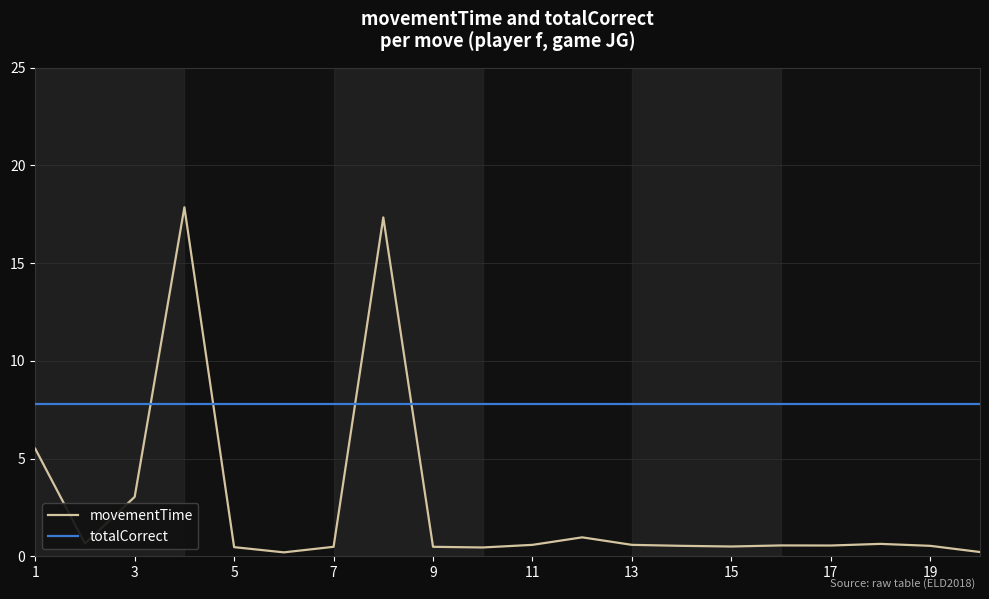

What is the lowest value of the totalCorrect series?

7.8